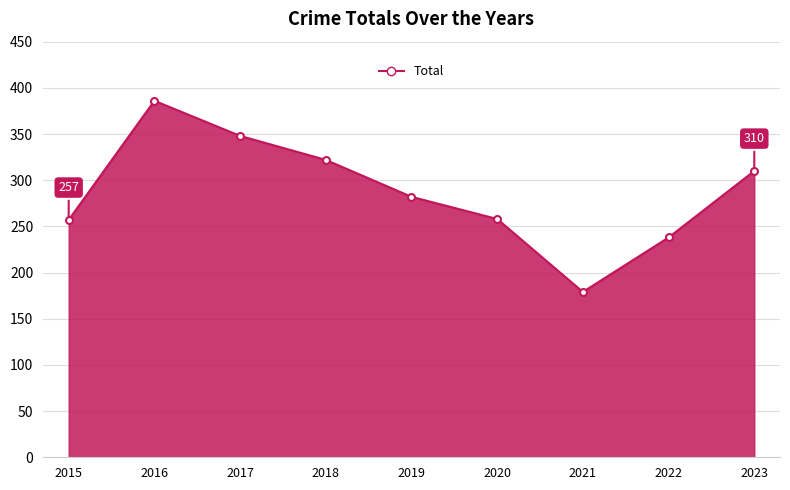

What value does the data have at 2017?

348